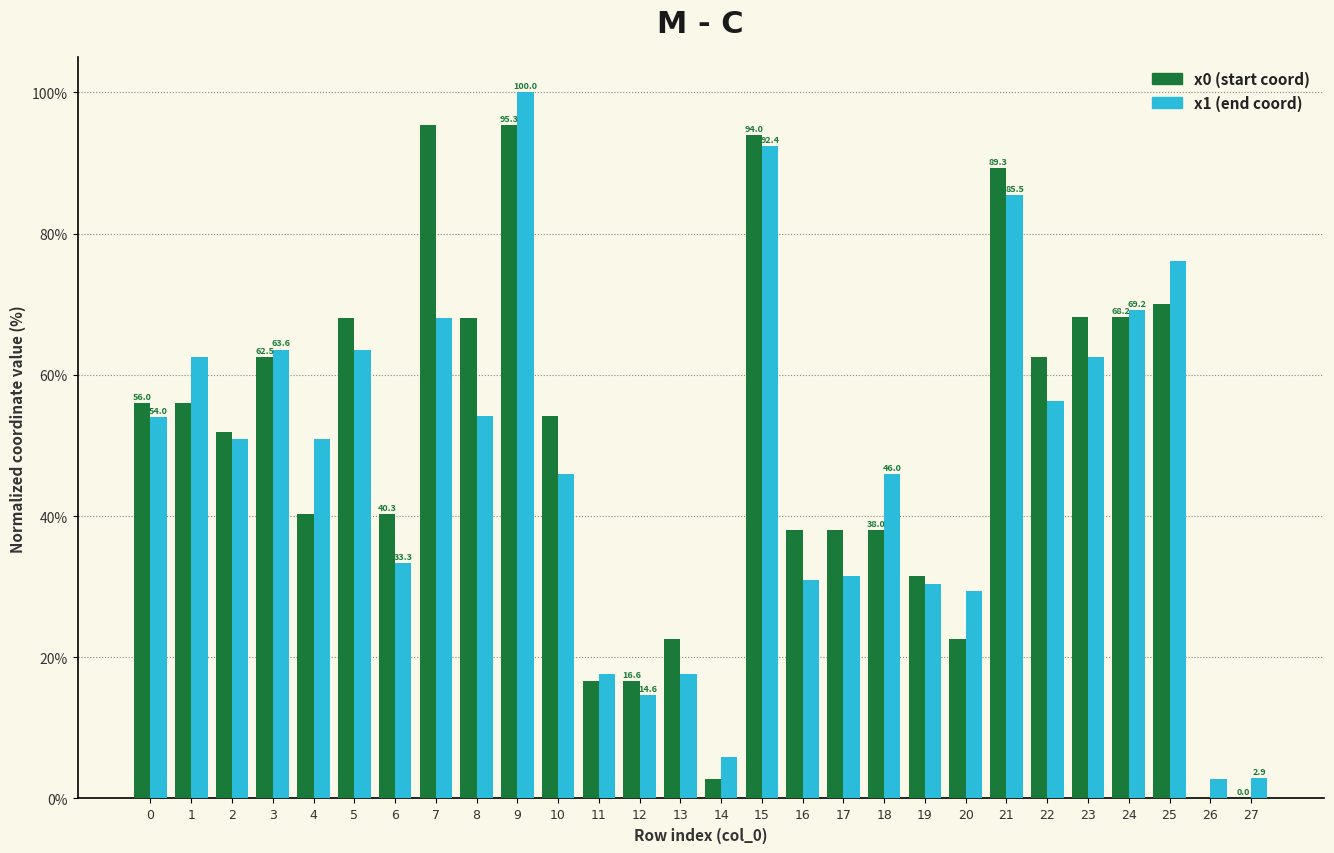

What is the total value across all series at 6?

73.6